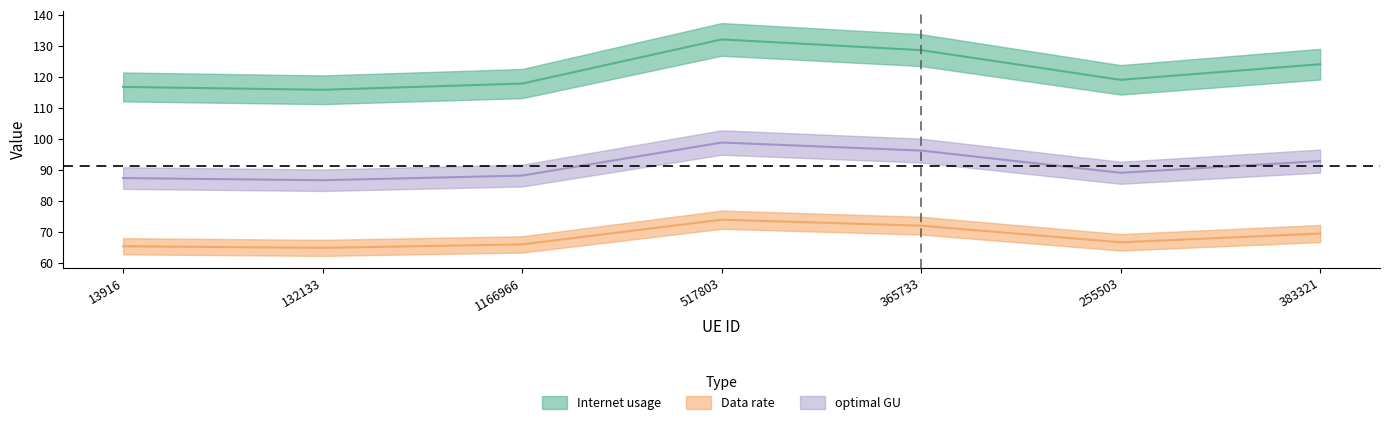

What is the total value across all series at 383321?

286.3